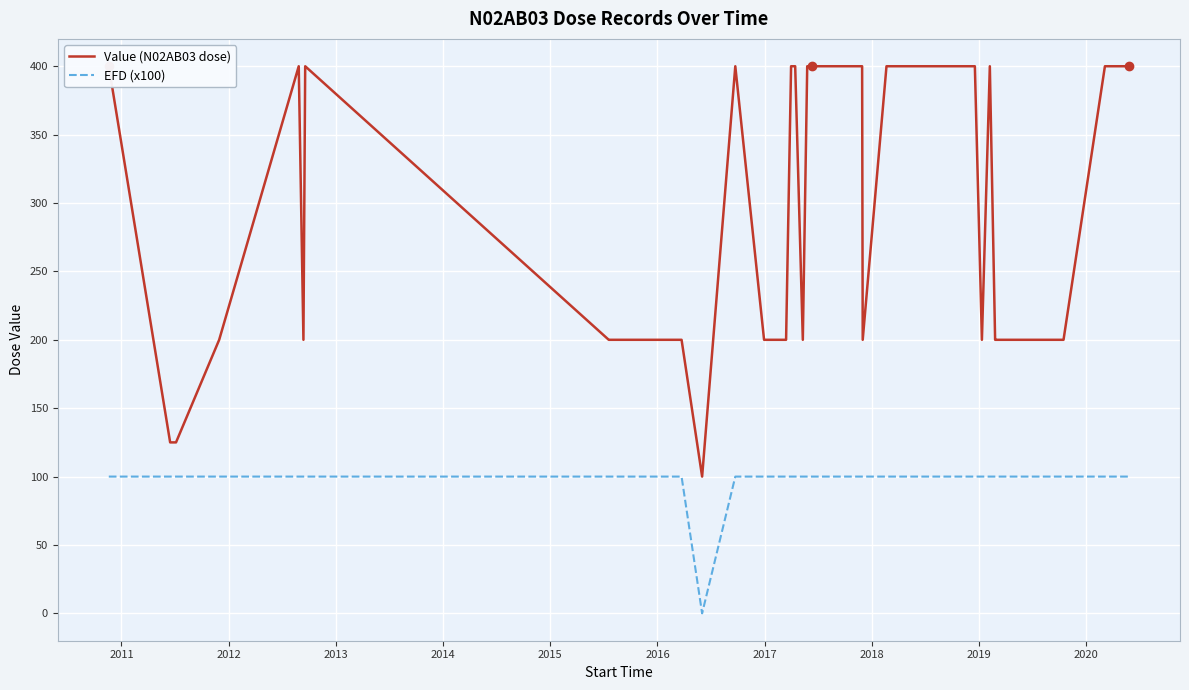

True or false: Value (N02AB03 dose) and EFD (x100) intersect in this chart.

False